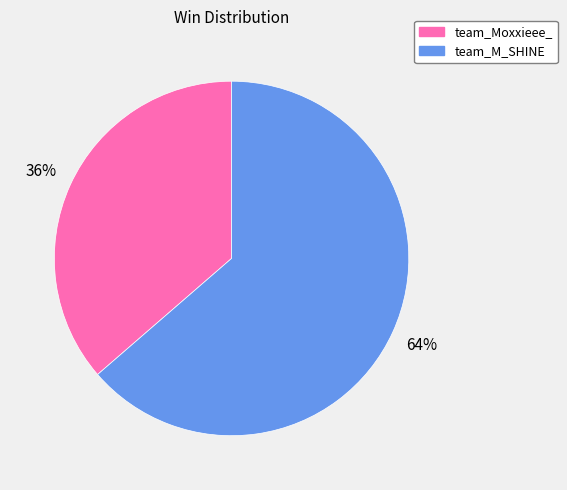

Which has a higher value, team_M_SHINE or team_Moxxieee_?

team_M_SHINE